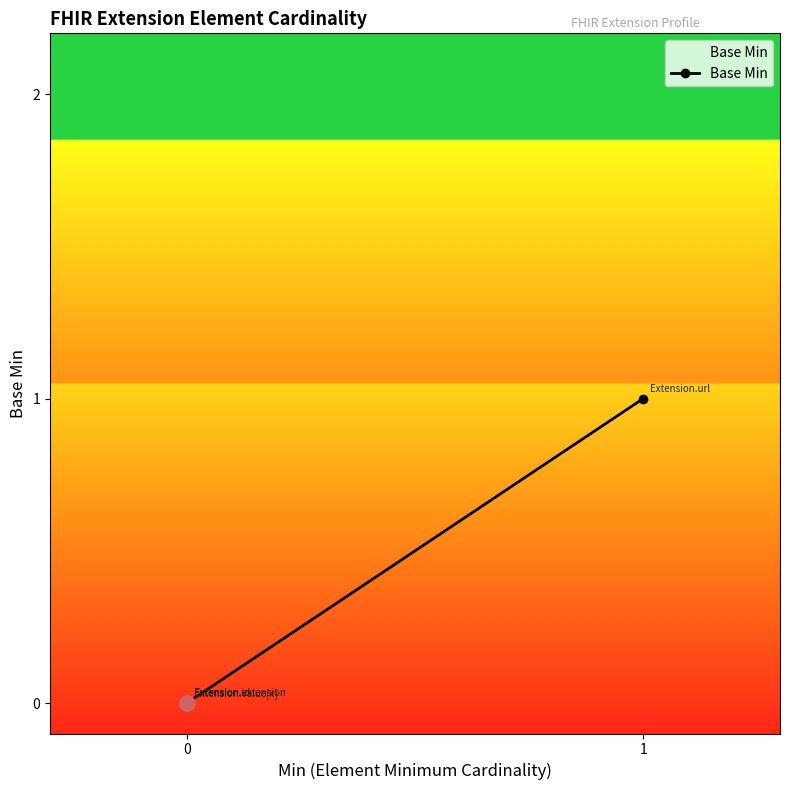

What is the change in value from 0 to 1?

+1